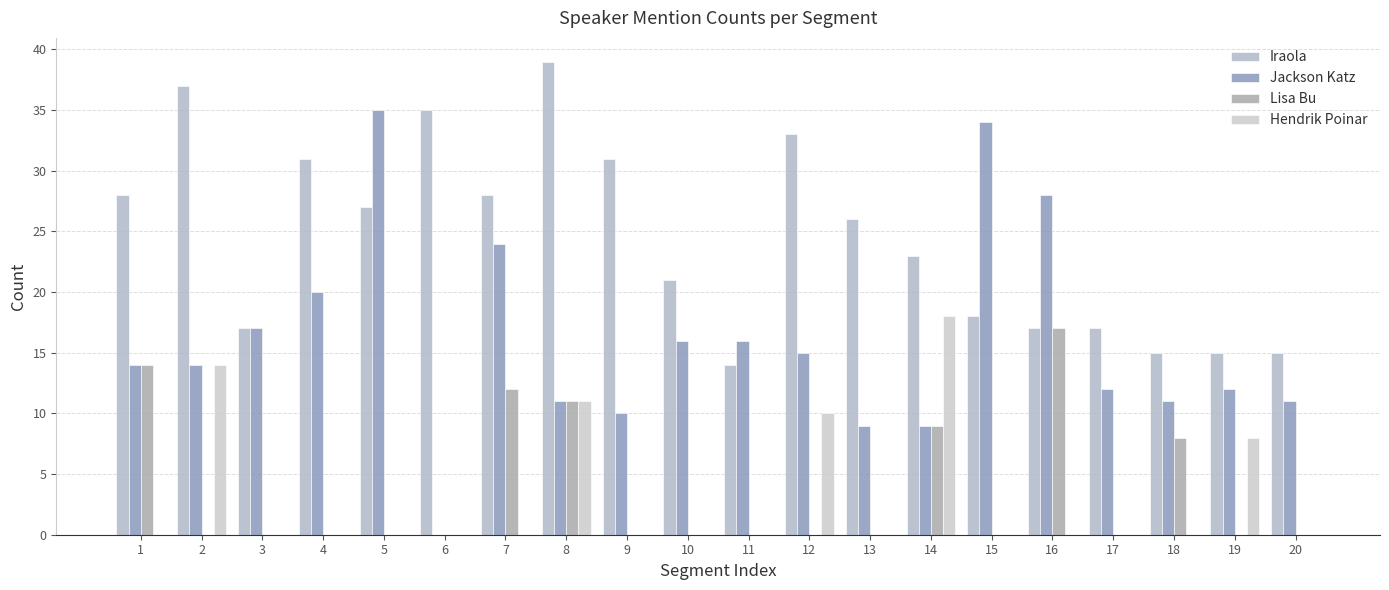

What is the average value of the Lisa Bu series?

4